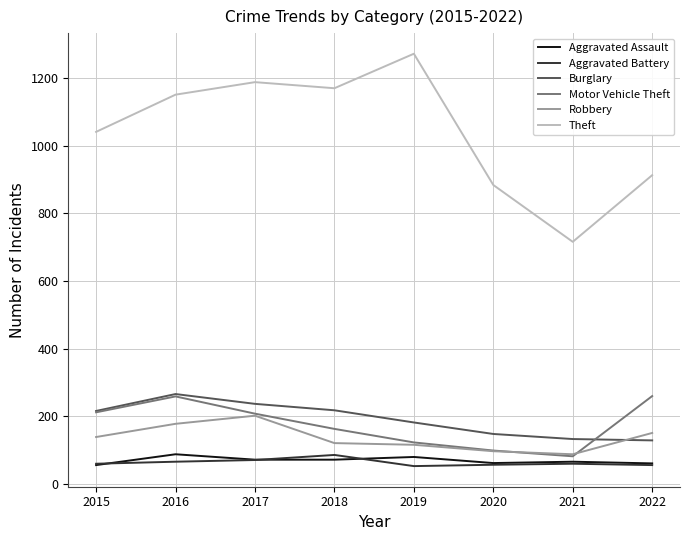

The Aggravated Battery series shows 53 at 2019. True or false?

True